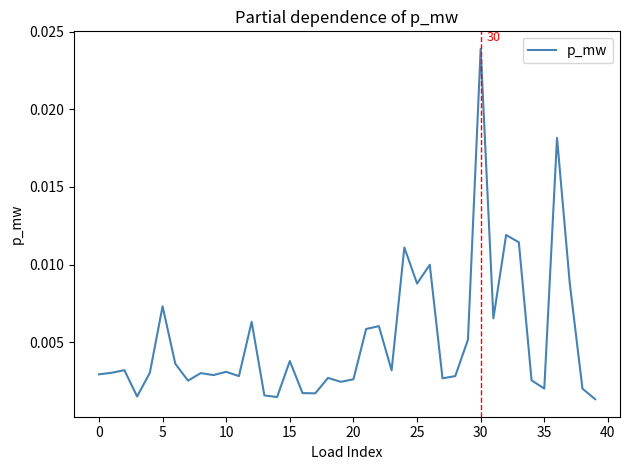

Does the chart display data point markers on the line(s)?

No